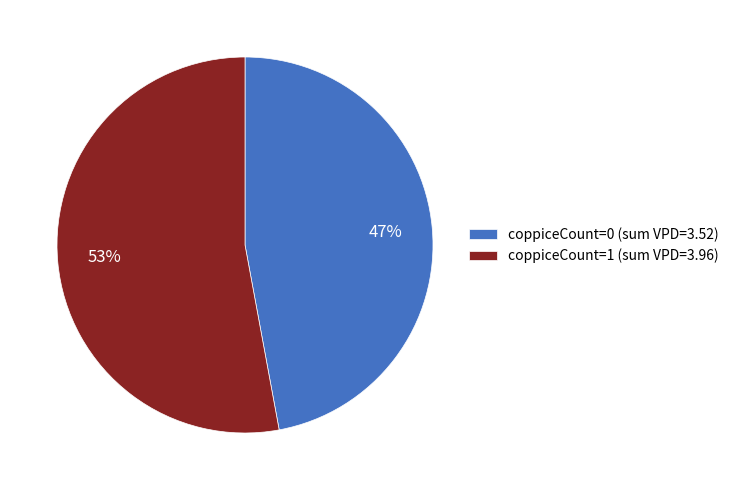

To the nearest percent, what portion does coppiceCount=0 represent?

47%